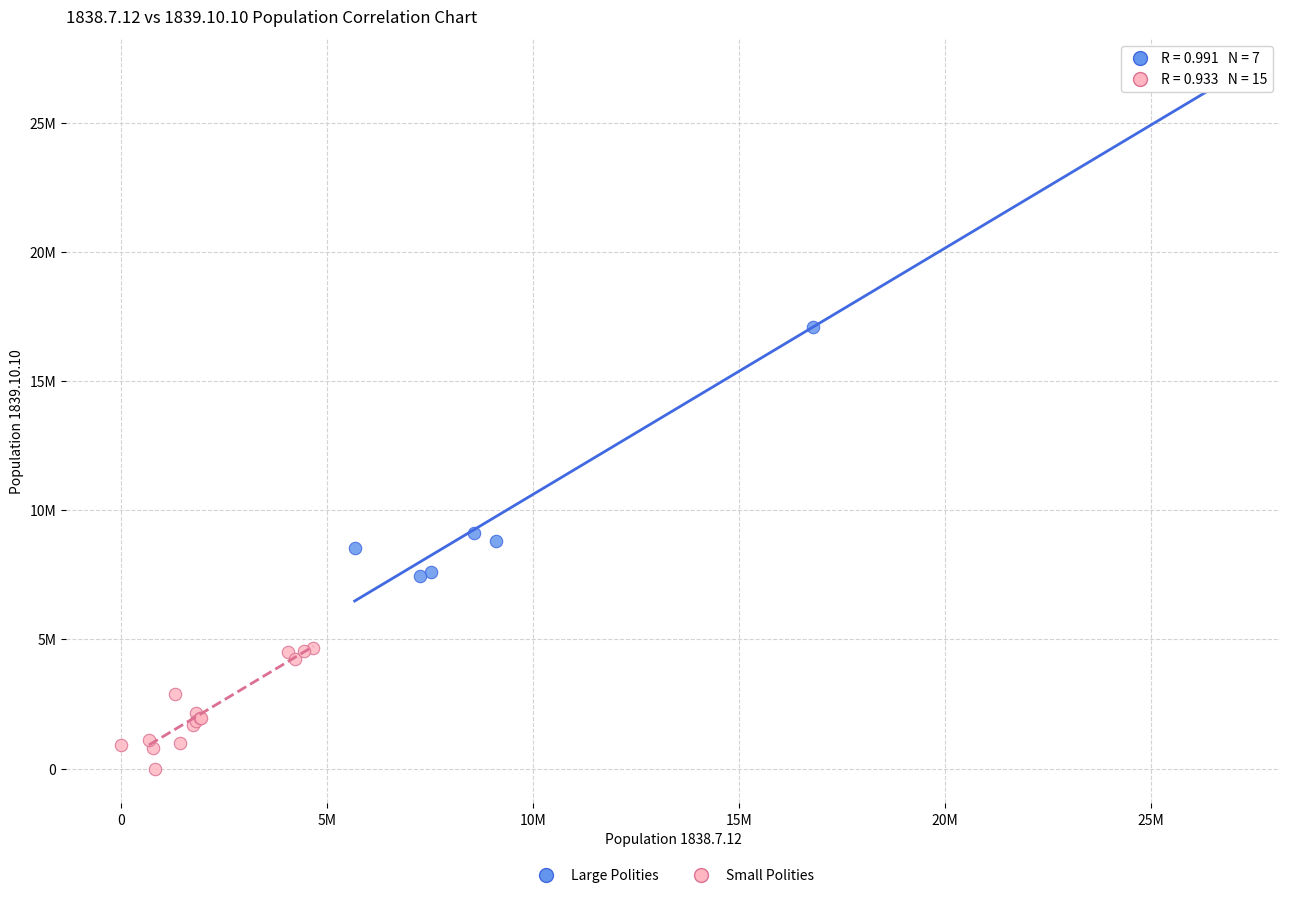

Which series contains the highest Y value?

Large Polities